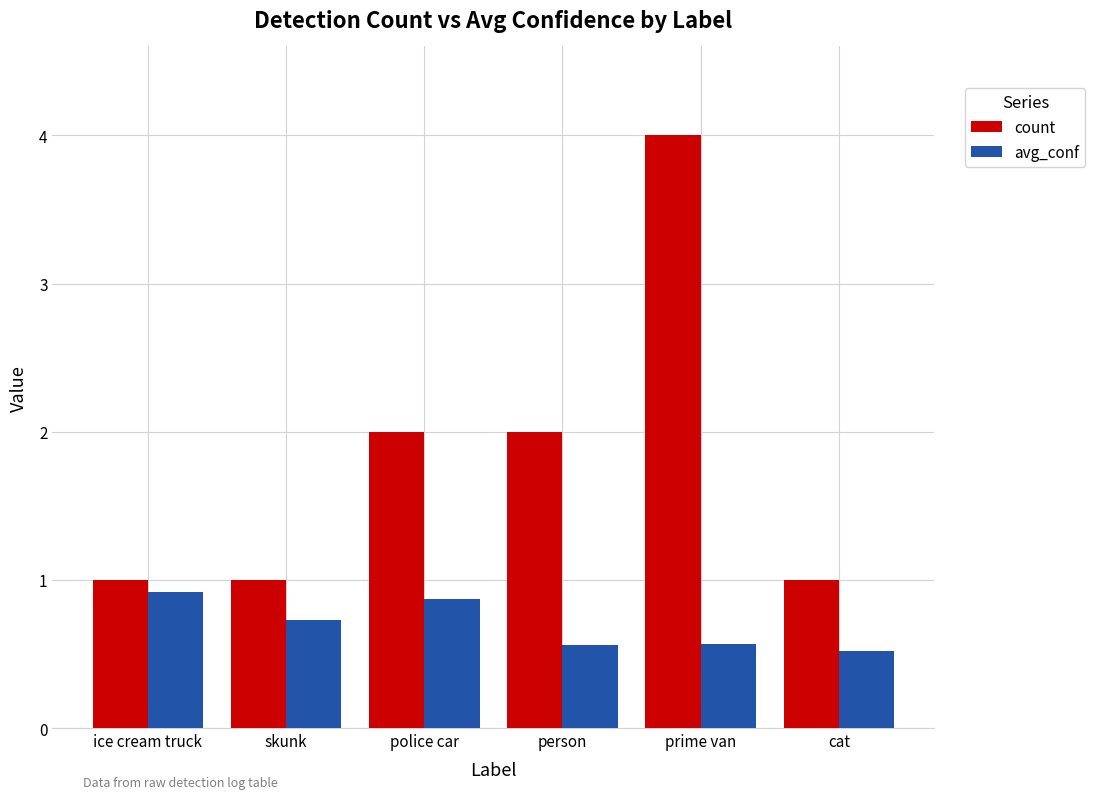

How many groups of bars are there?

6